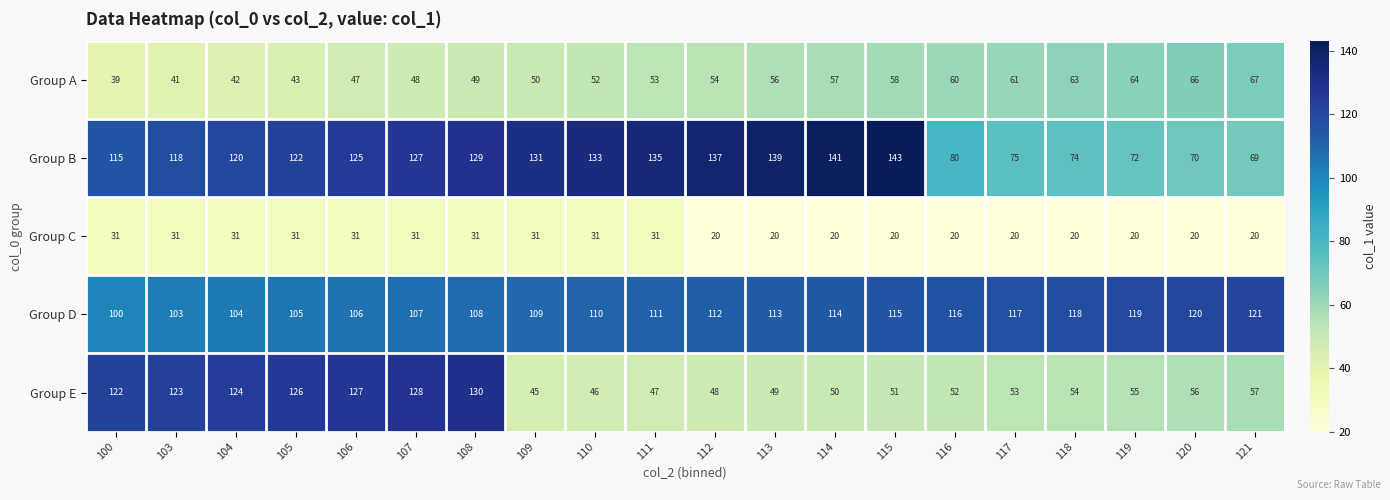

Which label corresponds to the largest value in the chart?

115